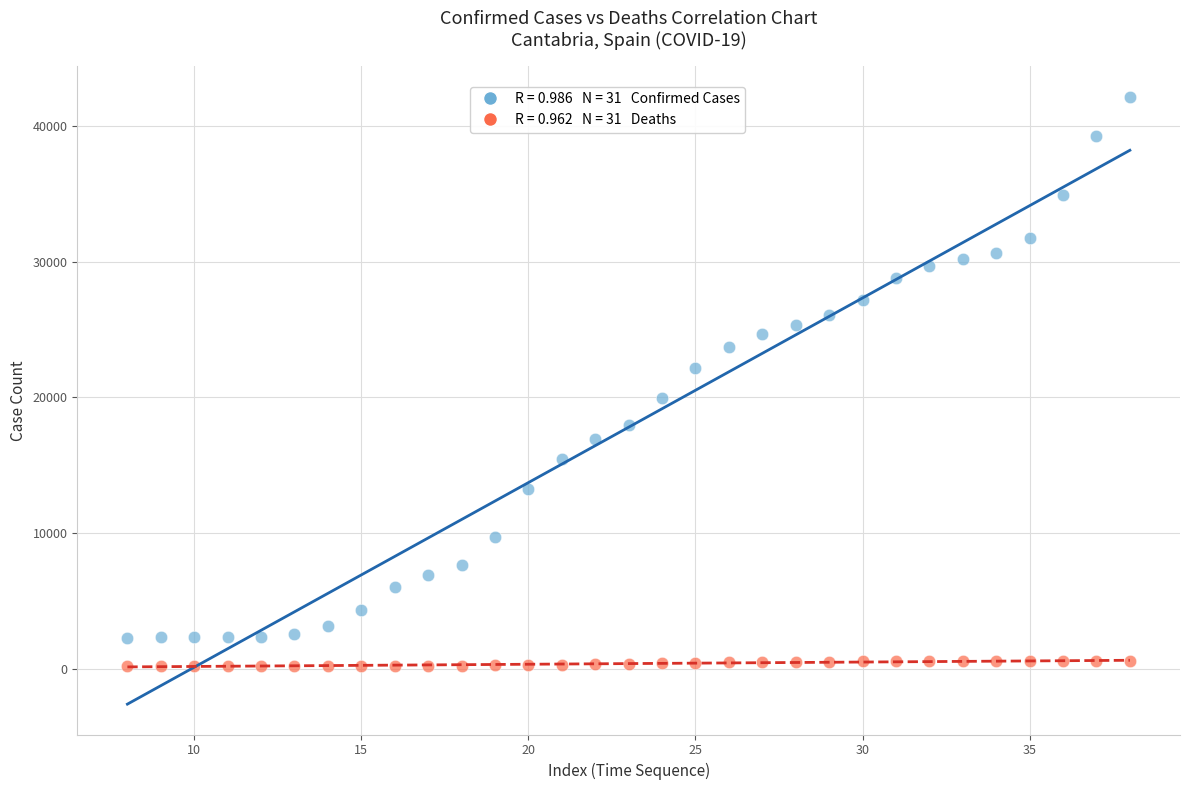

Across all data points, what is the range of X values (max minus min)?

30